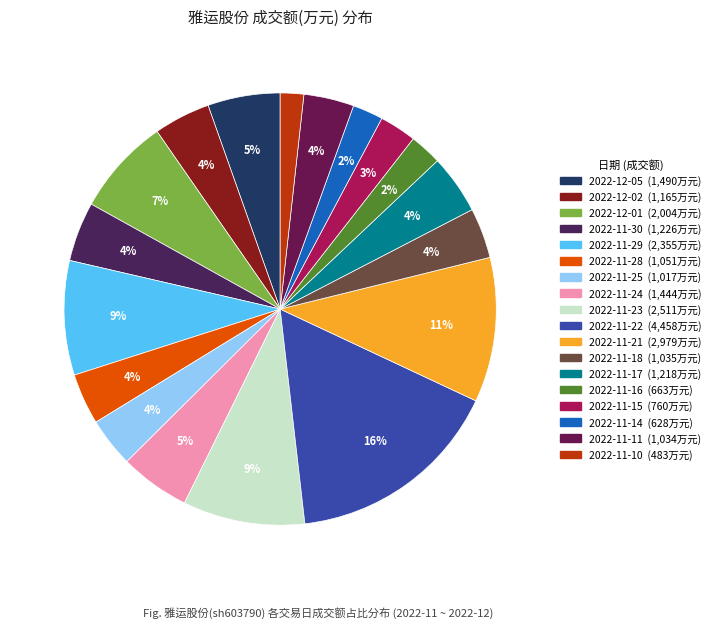

How many segments does this pie chart have?

18